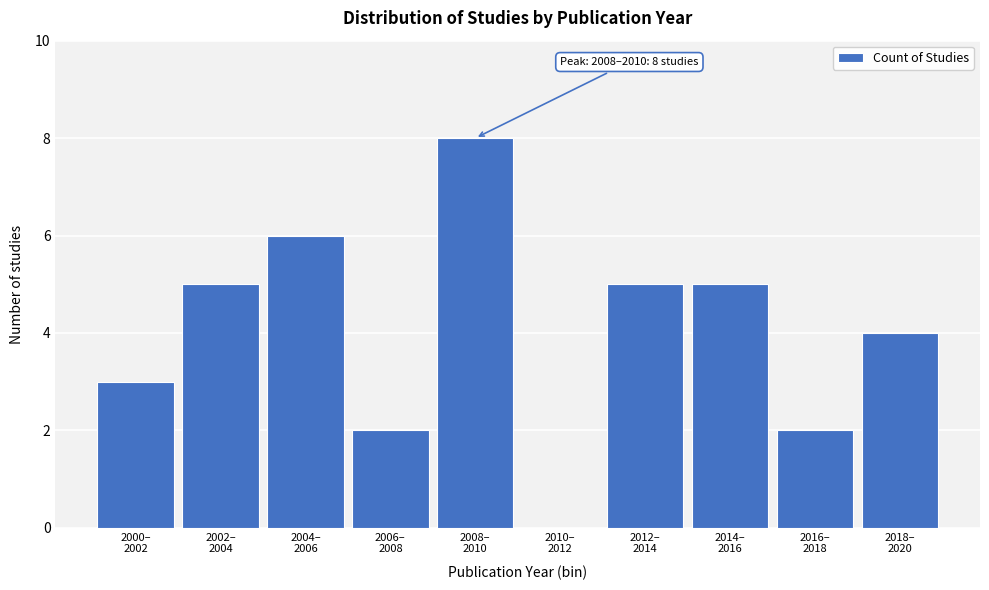

What is the greatest value displayed?

8